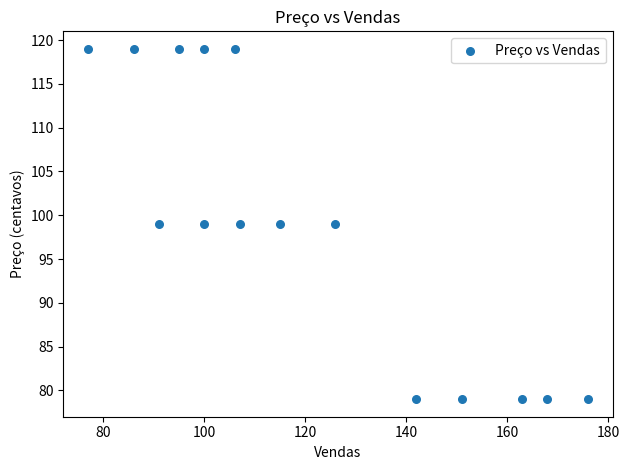

What is the range of Y values (max minus min)?

40